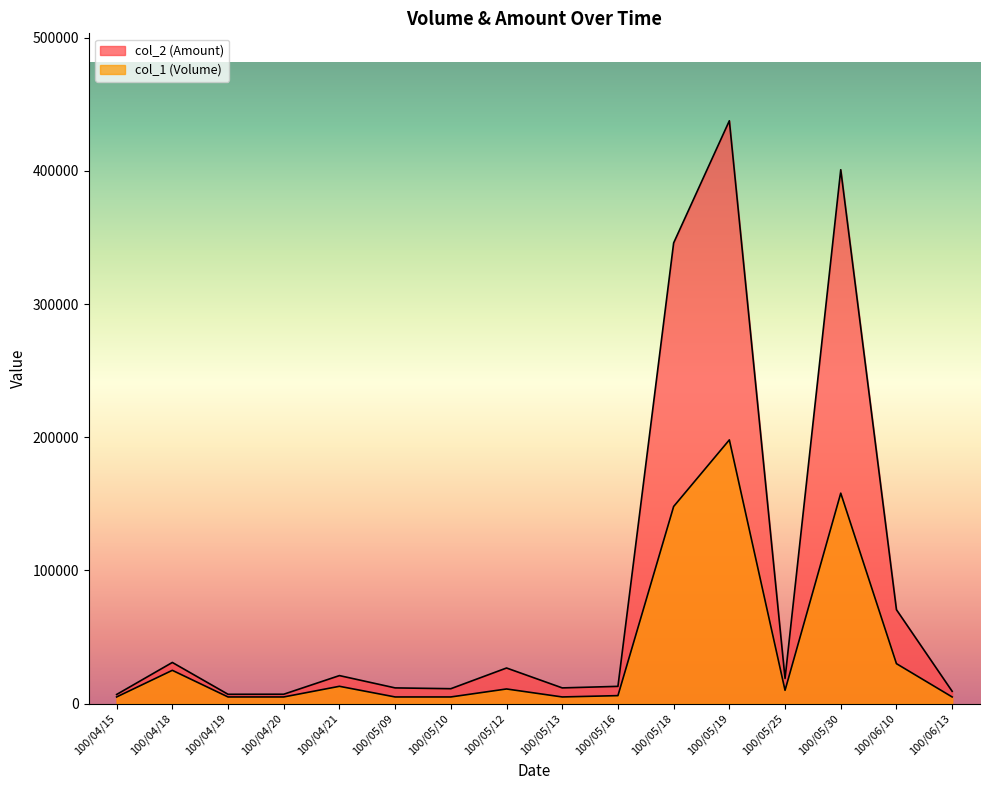

Which series has the widest spread of values?

col_2 (Amount)